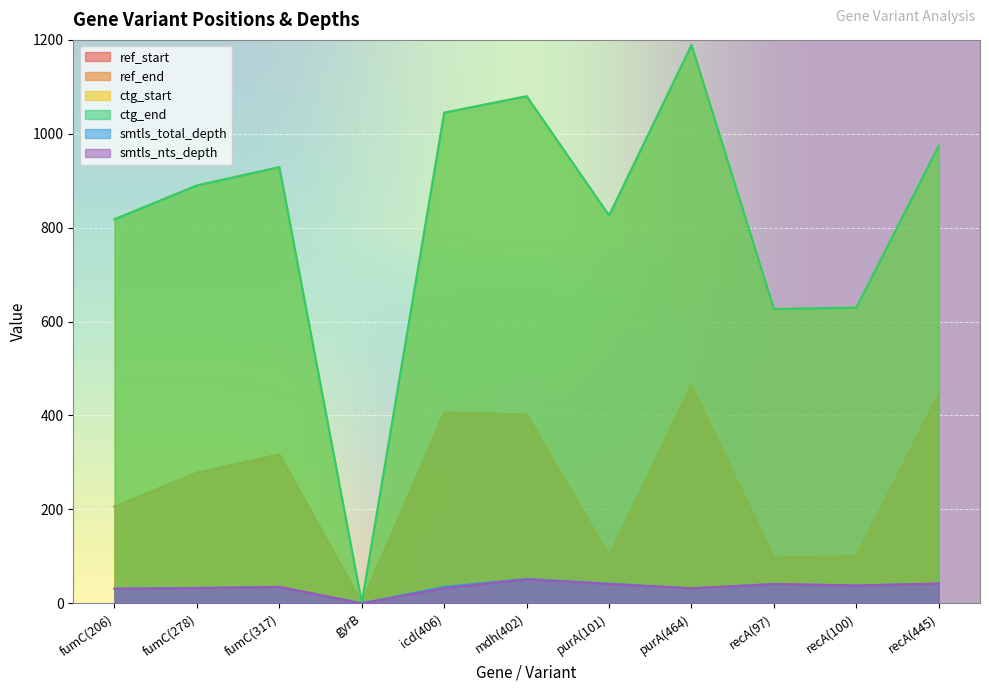

The value of ref_start at gyrB is 1. True or false?

True